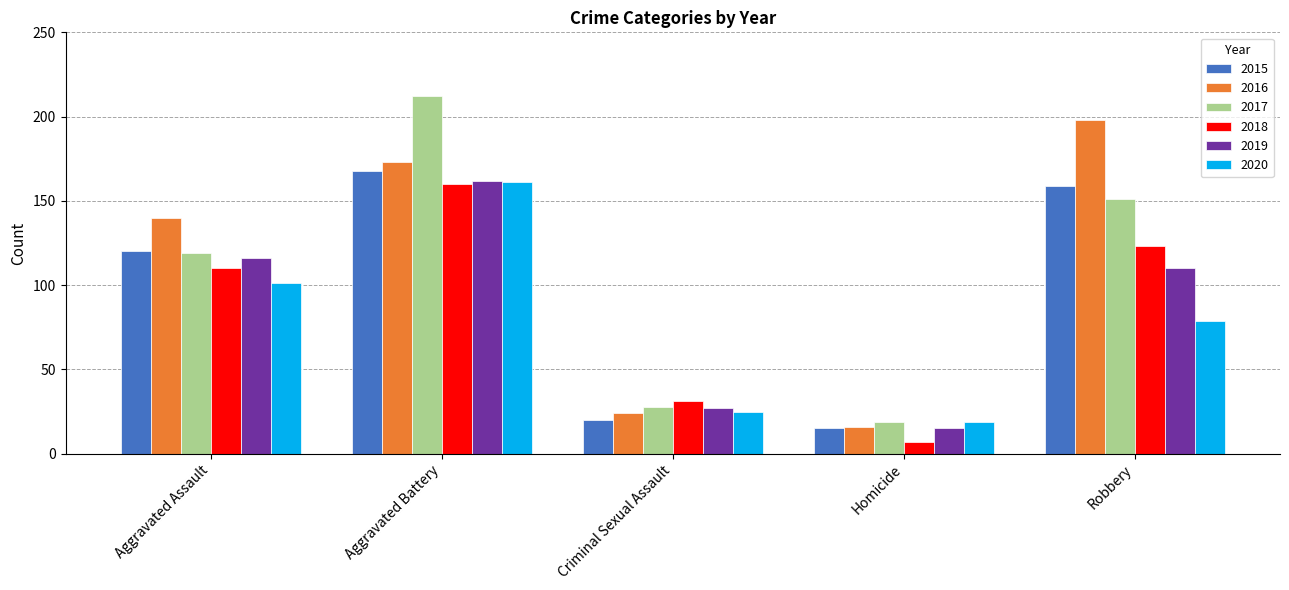

Which series has the widest spread of values?

2017